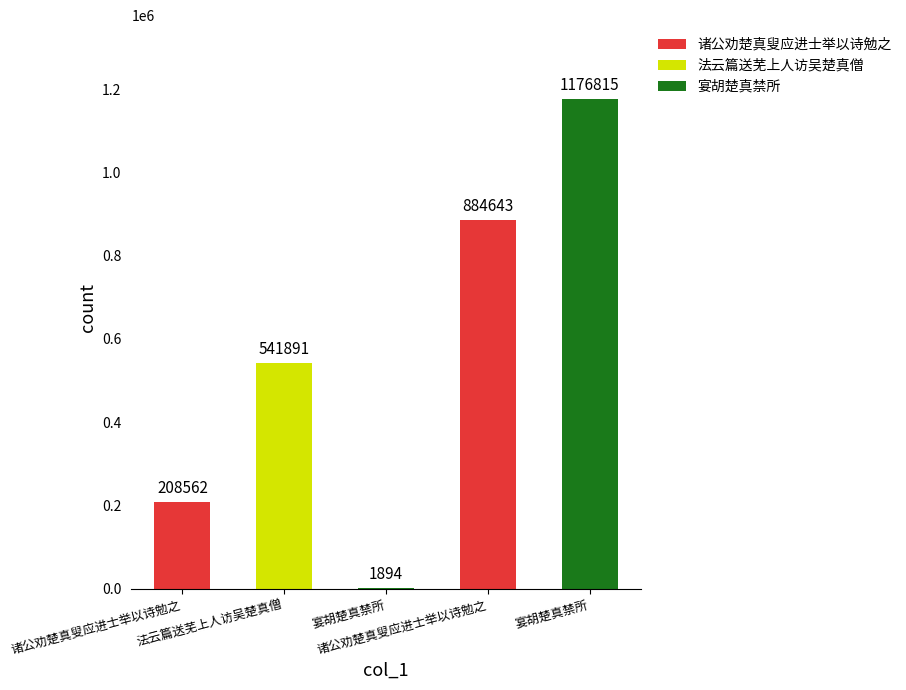

Count the number of categories in the chart.

5